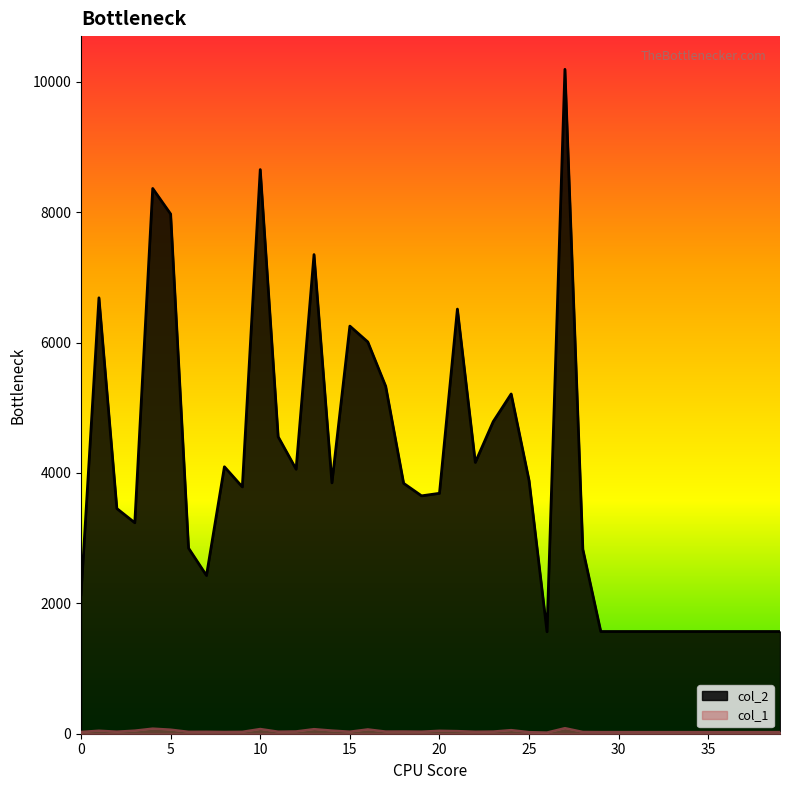

List the labels in order of col_1 value, smallest first.

26, 25, 29, 30, 31, 32, 33, 34, 35, 36, 37, 38, 39, 0, 8, 28, 6, 9, 7, 22, 2, 11, 15, 19, 17, 23, 18, 12, 21, 20, 1, 3, 14, 24, 5, 16, 13, 10, 4, 27